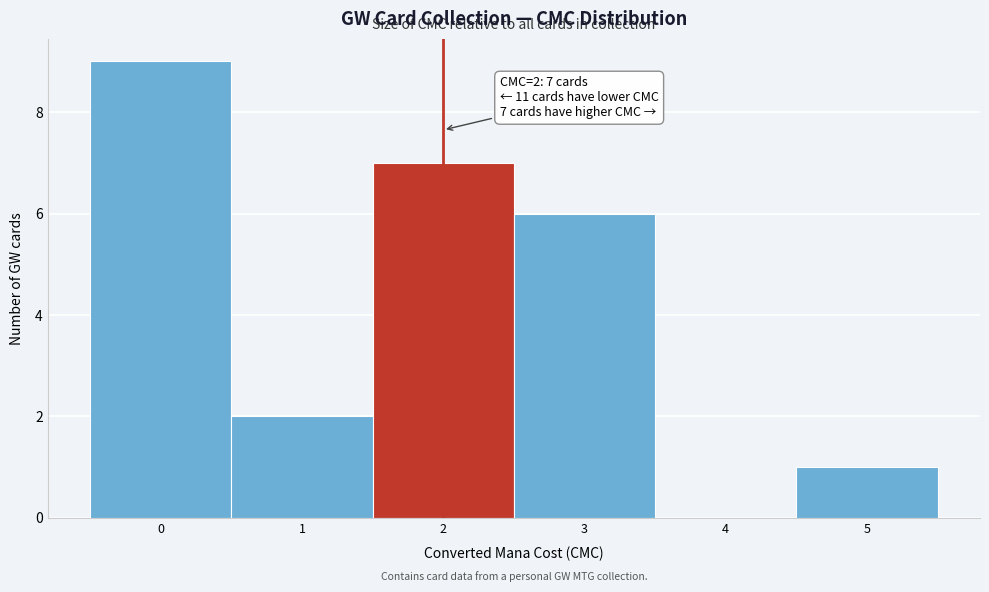

Which range on the x-axis has the tallest bar?

-0.5 to 0.5